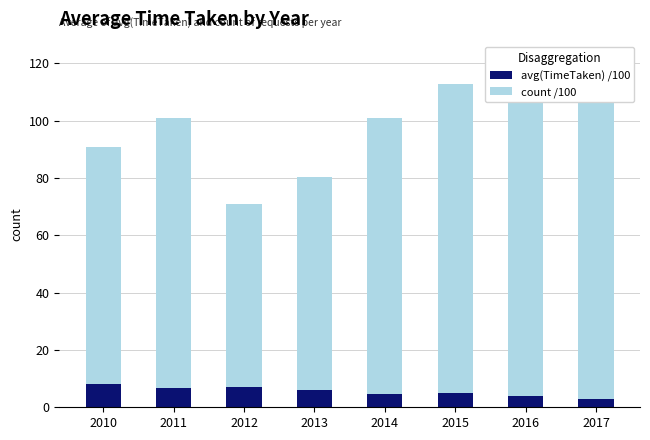

What is the sum of all count /100 values?

750.4